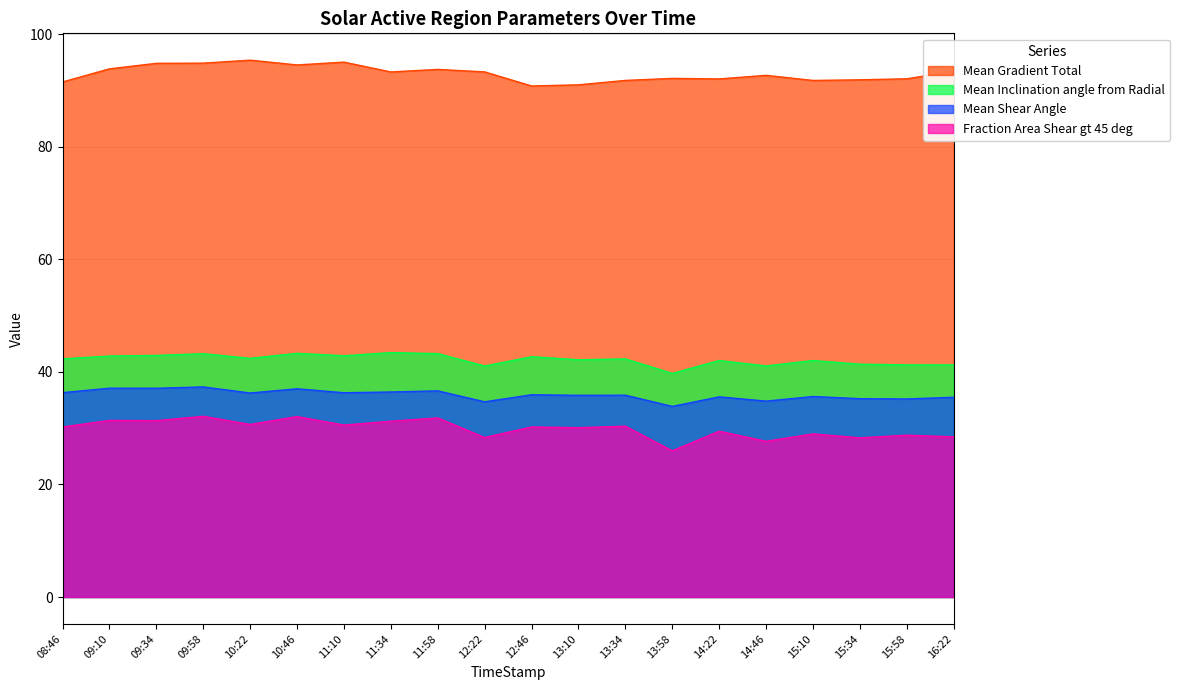

What is the minimum value shown in the chart?

26.0